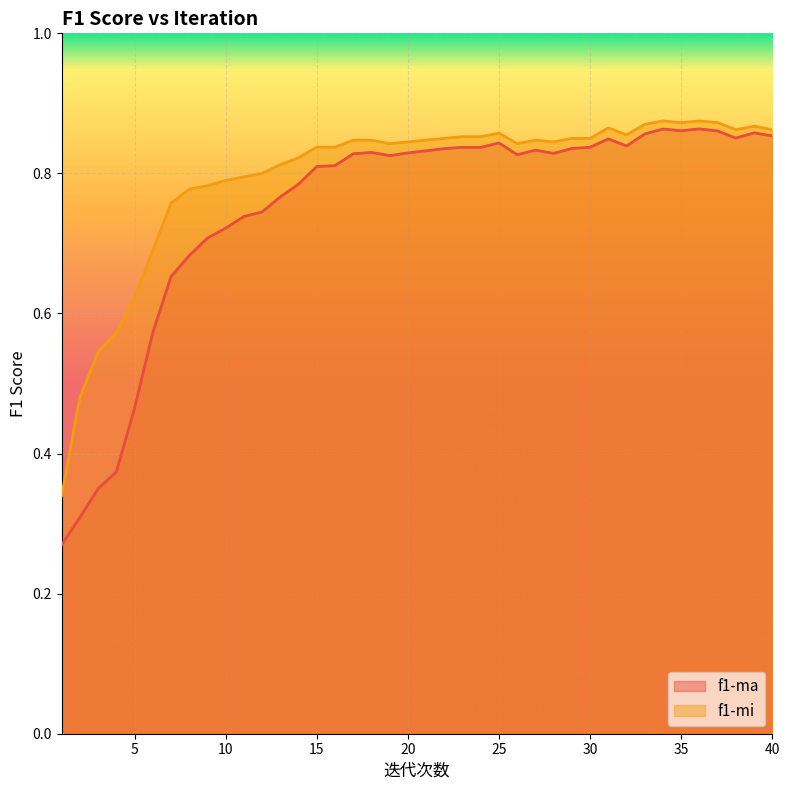

True or false: f1-ma and f1-mi cross at least once.

False